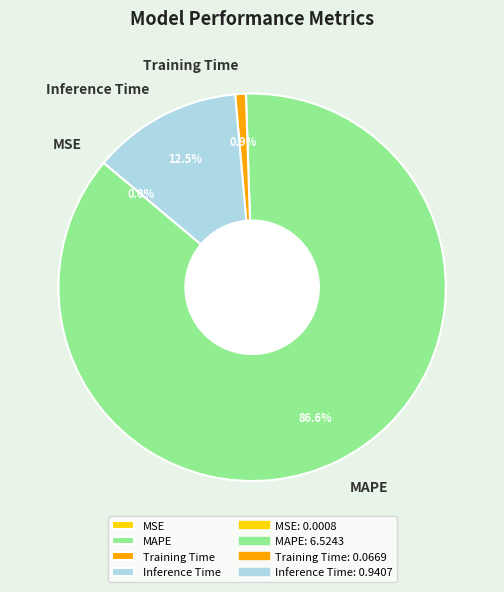

Which category accounts for the majority?

MAPE